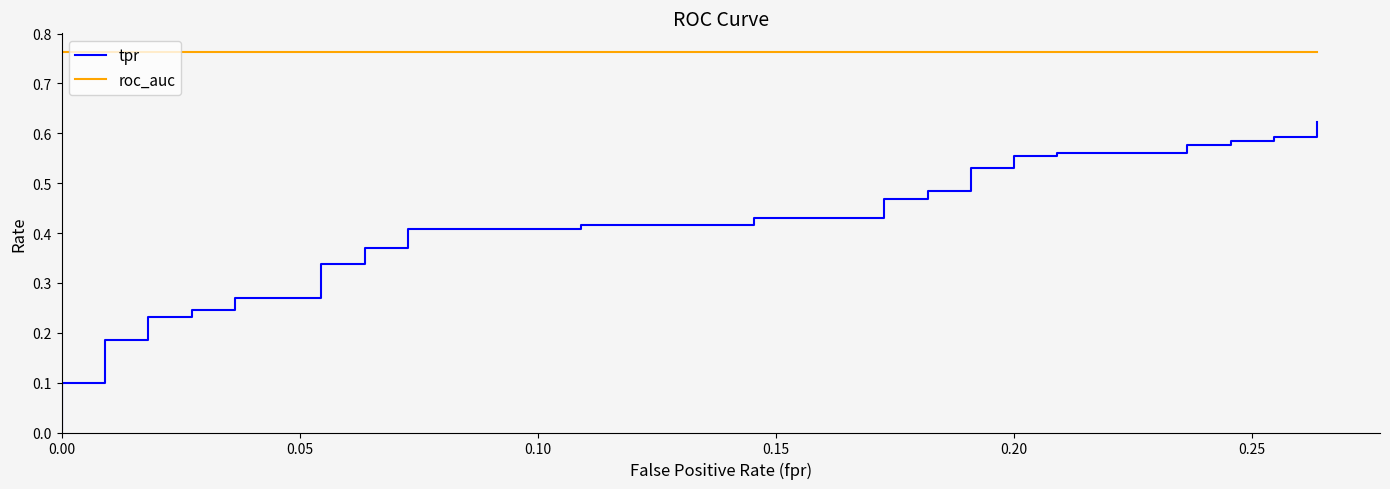

Is it true that roc_auc equals 0.8 at 0.20?

True